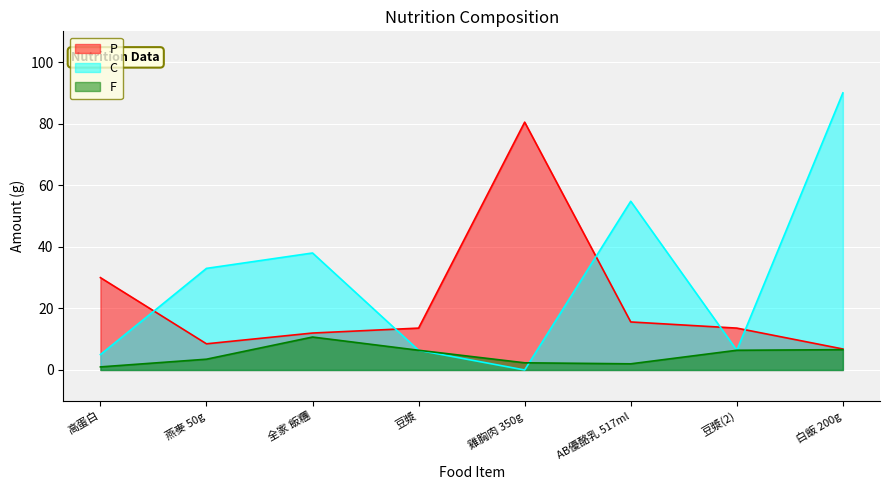

Which series has the largest total across all categories?

C